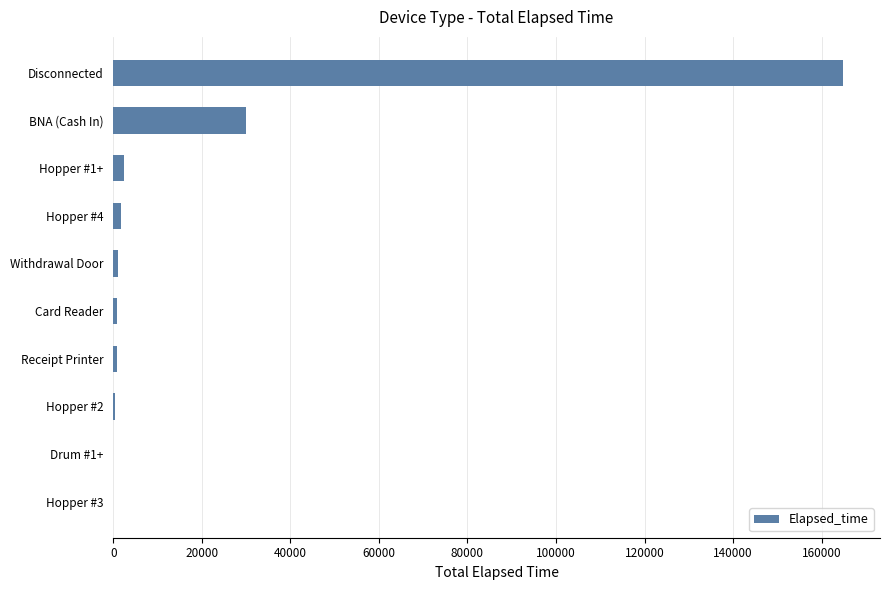

At which category does the chart reach its peak across all series?

Disconnected